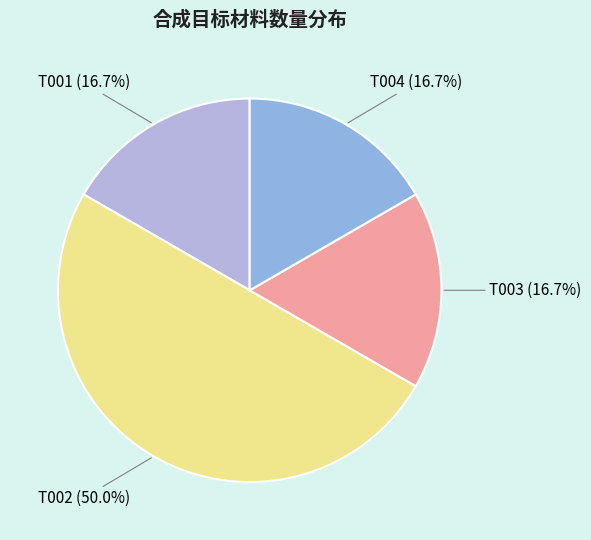

Do T001 and T003 together represent more than half of the pie?

No